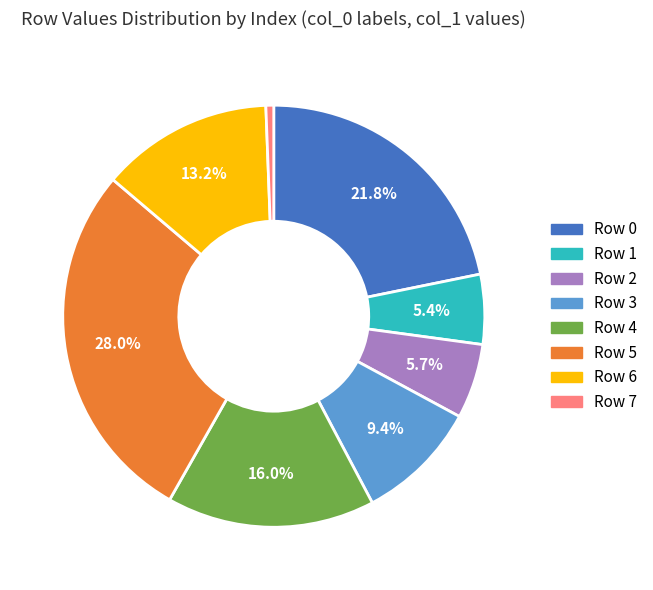

How many slices are in this pie chart?

8